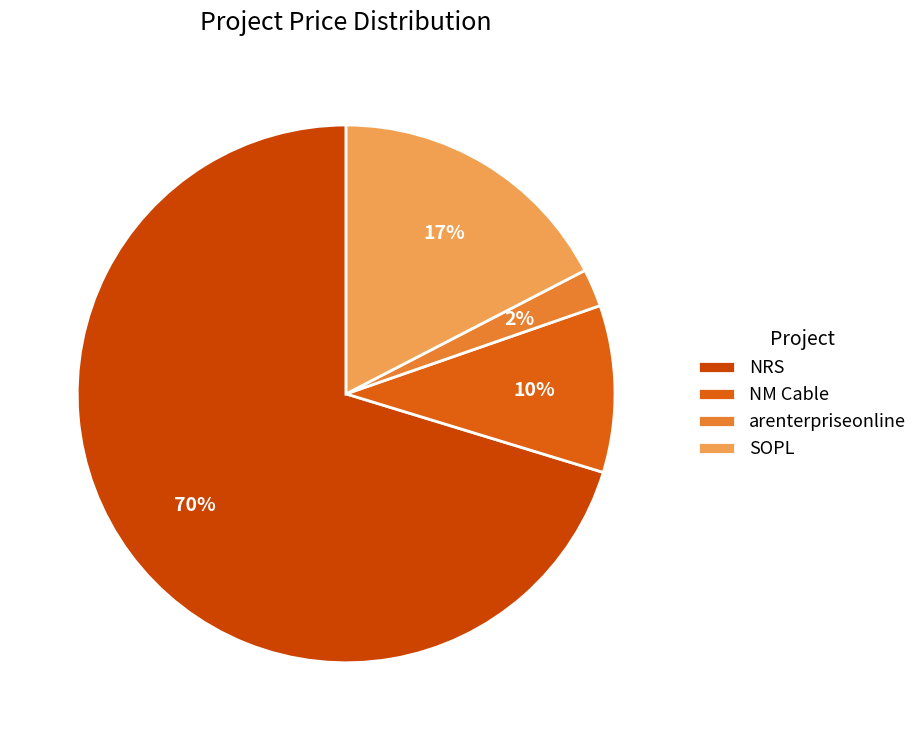

Which category accounts for the majority?

NRS